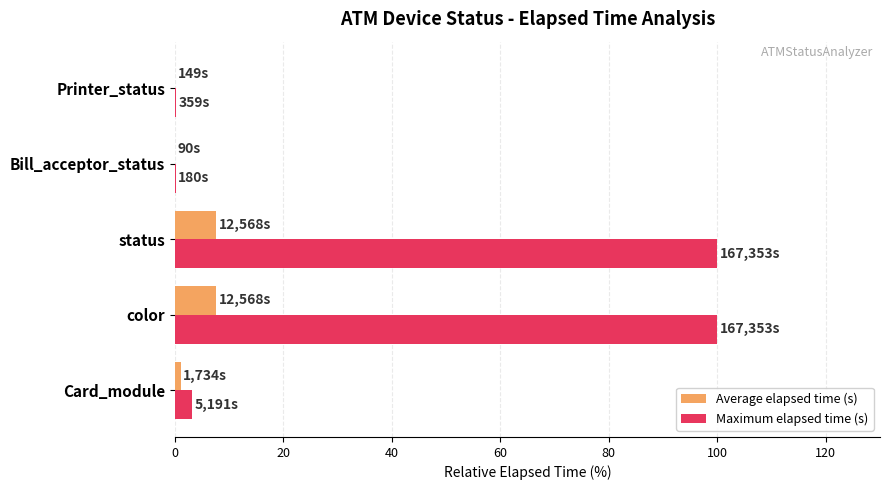

What is the sum of all Average elapsed time (s) values?

16.2